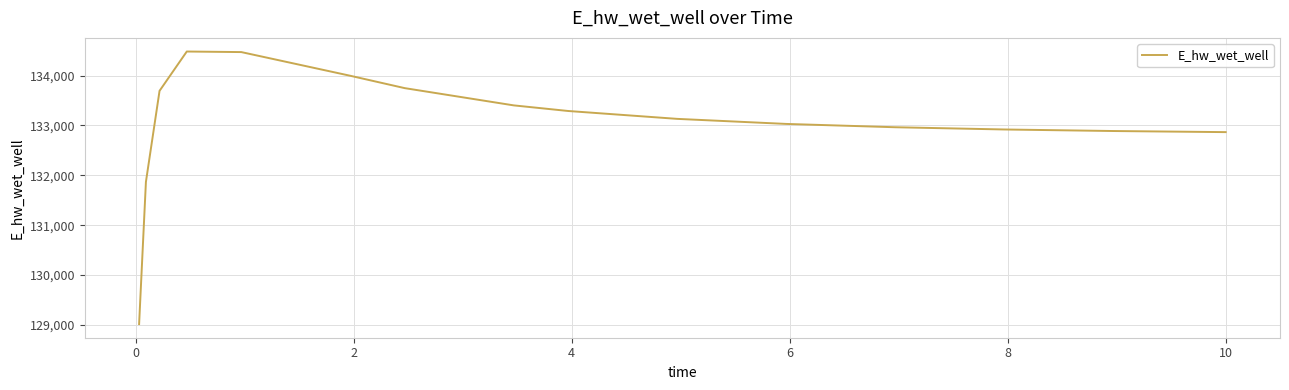

What is the smallest value displayed?

129016.1